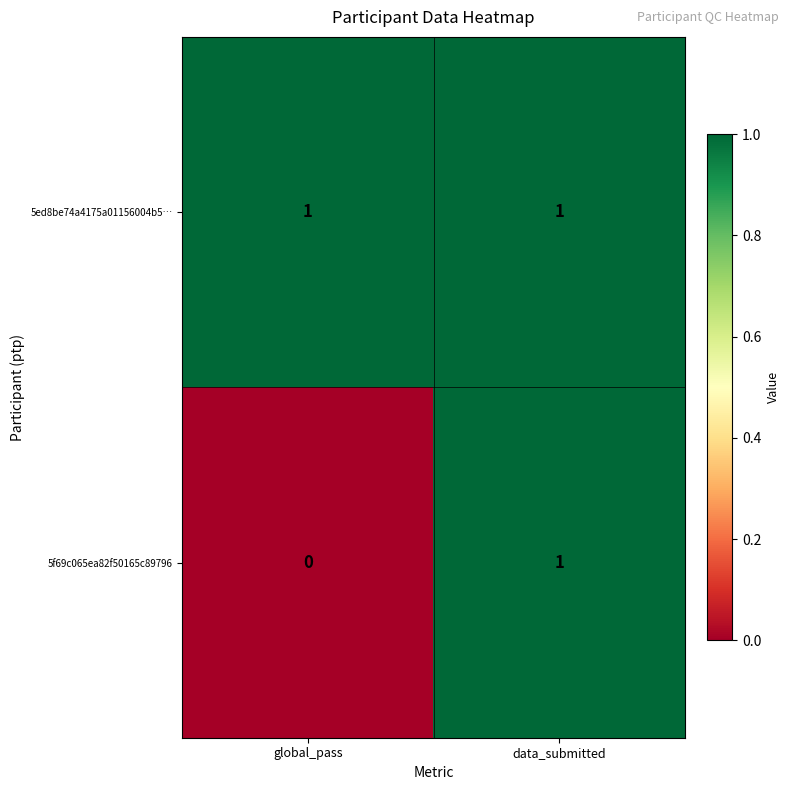

What is the total value across all series at data_submitted?

2